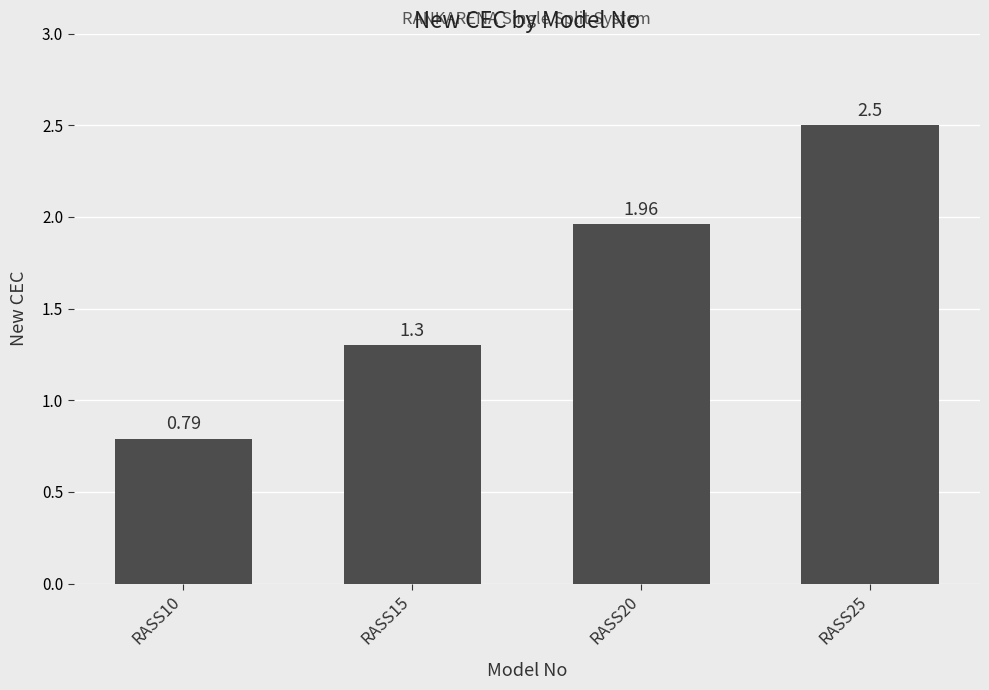

What is the approximate value at RASS15?

1.3